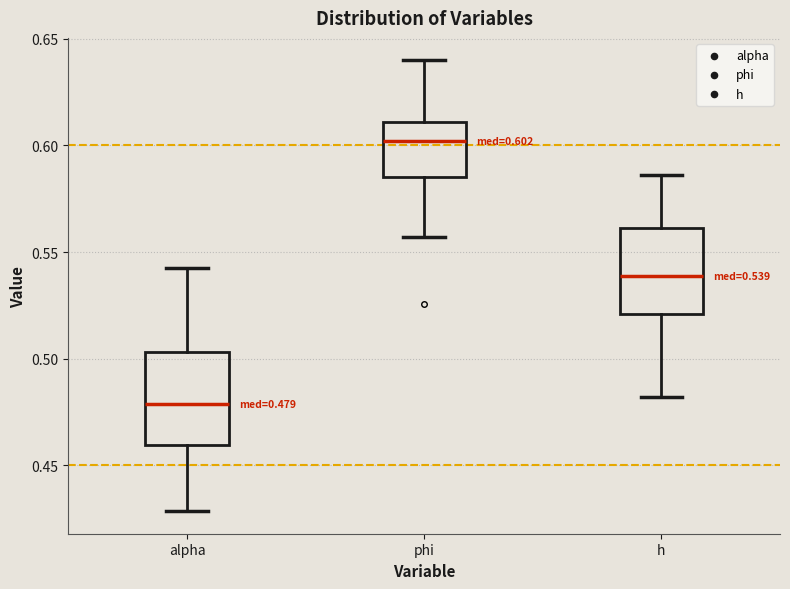

Which box has the highest median line?

phi